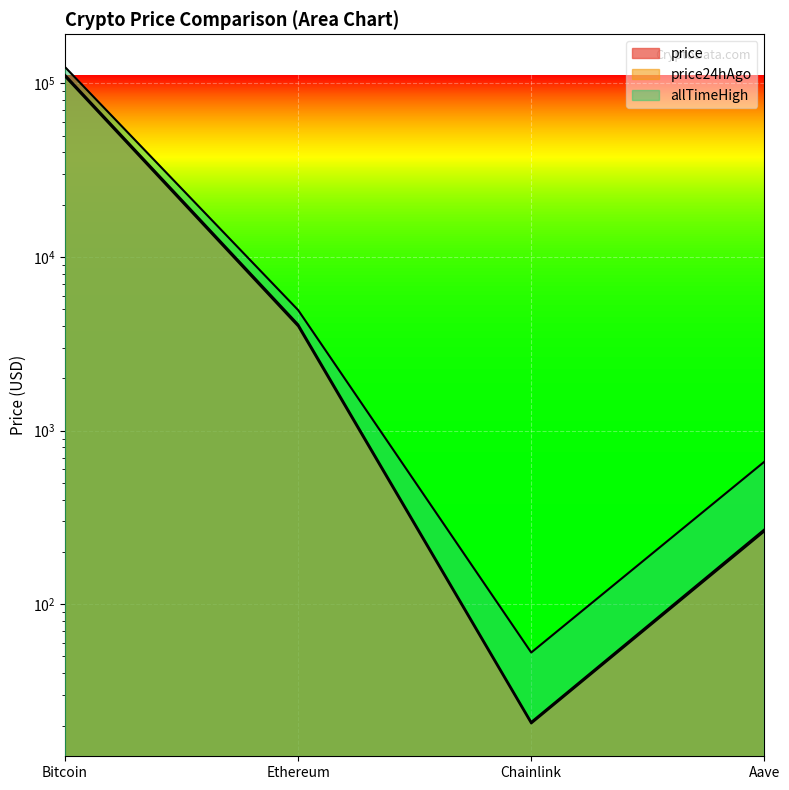

What is the average value of the price24hAgo series?

28427.1